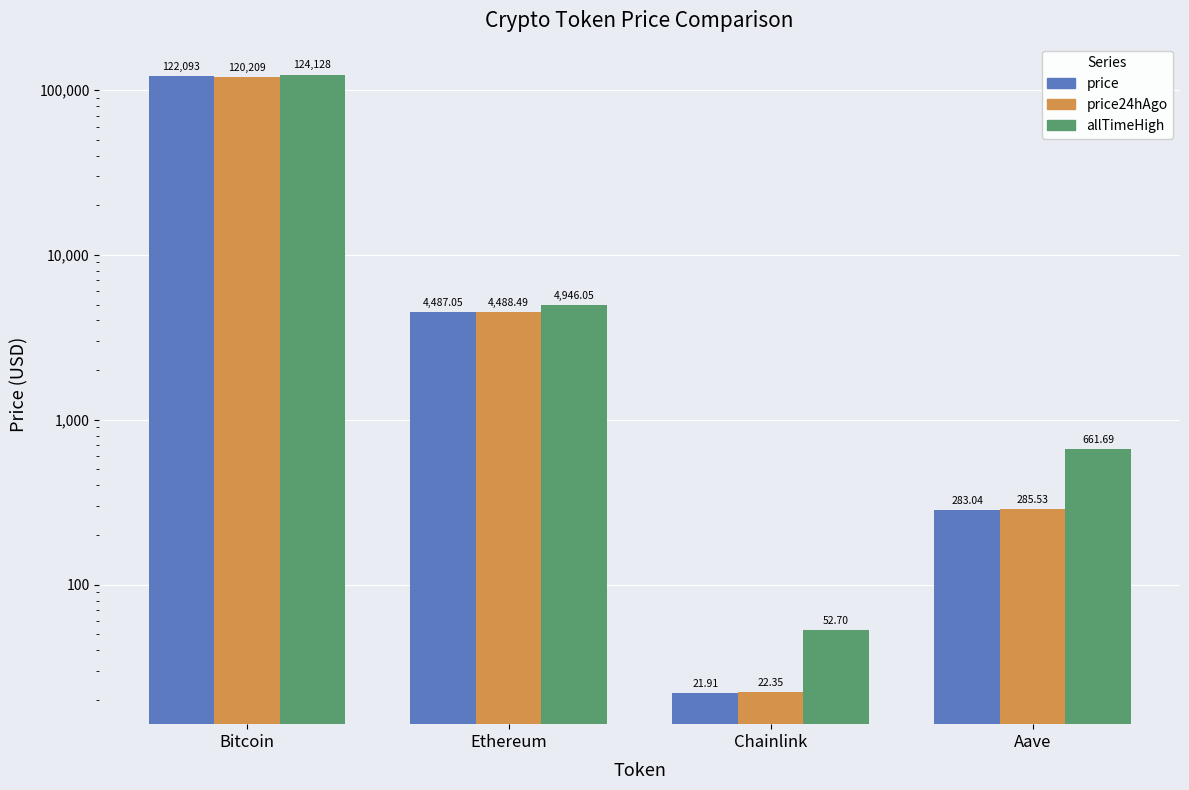

The value of price at Chainlink is 28.8. True or false?

False